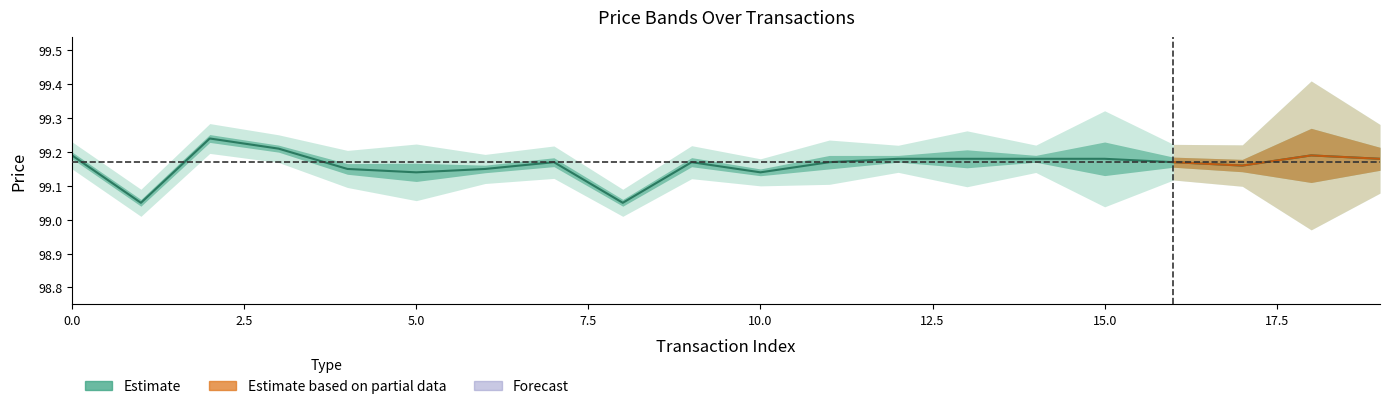

What is the minimum value shown in the chart?

99.0